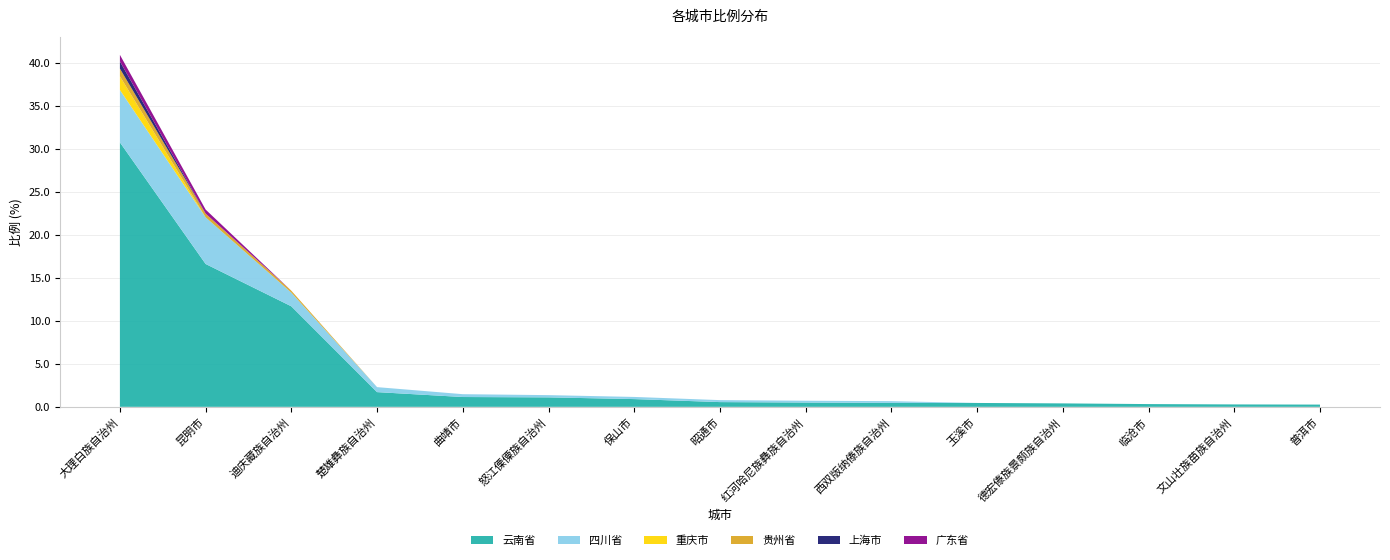

Reading left to right, list all the values displayed in this chart.

云南省: 大理白族自治州=30.7	昆明市=16.6	迪庆藏族自治州=11.7	楚雄彝族自治州=1.7	曲靖市=1.1	怒江傈僳族自治州=1.1	保山市=0.9	昭通市=0.6	红河哈尼族彝族自治州=0.5	西双版纳傣族自治州=0.5	玉溪市=0.5	德宏傣族景颇族自治州=0.4	临沧市=0.3	文山壮族苗族自治州=0.3	普洱市=0.3
四川省: 大理白族自治州=6.1	昆明市=5.4	迪庆藏族自治州=1.6	楚雄彝族自治州=0.6	曲靖市=0.3	怒江傈僳族自治州=0.3	保山市=0.2	昭通市=0.2	红河哈尼族彝族自治州=0.2	西双版纳傣族自治州=0.2	玉溪市=0.0	德宏傣族景颇族自治州=0.0	临沧市=0.0	文山壮族苗族自治州=0.0	普洱市=0.0
重庆市: 大理白族自治州=1.6	昆明市=0.0	迪庆藏族自治州=0.0	楚雄彝族自治州=0.0	曲靖市=0.0	怒江傈僳族自治州=0.0	保山市=0.0	昭通市=0.0	红河哈尼族彝族自治州=0.0	西双版纳傣族自治州=0.0	玉溪市=0.0	德宏傣族景颇族自治州=0.0	临沧市=0.0	文山壮族苗族自治州=0.0	普洱市=0.0
贵州省: 大理白族自治州=0.9	昆明市=0.4	迪庆藏族自治州=0.2	楚雄彝族自治州=0.0	曲靖市=0.0	怒江傈僳族自治州=0.0	保山市=0.0	昭通市=0.0	红河哈尼族彝族自治州=0.0	西双版纳傣族自治州=0.0	玉溪市=0.0	德宏傣族景颇族自治州=0.0	临沧市=0.0	文山壮族苗族自治州=0.0	普洱市=0.0
上海市: 大理白族自治州=0.8	昆明市=0.0	迪庆藏族自治州=0.0	楚雄彝族自治州=0.0	曲靖市=0.0	怒江傈僳族自治州=0.0	保山市=0.0	昭通市=0.0	红河哈尼族彝族自治州=0.0	西双版纳傣族自治州=0.0	玉溪市=0.0	德宏傣族景颇族自治州=0.0	临沧市=0.0	文山壮族苗族自治州=0.0	普洱市=0.0
广东省: 大理白族自治州=0.8	昆明市=0.5	迪庆藏族自治州=0.0	楚雄彝族自治州=0.0	曲靖市=0.0	怒江傈僳族自治州=0.0	保山市=0.0	昭通市=0.0	红河哈尼族彝族自治州=0.0	西双版纳傣族自治州=0.0	玉溪市=0.0	德宏傣族景颇族自治州=0.0	临沧市=0.0	文山壮族苗族自治州=0.0	普洱市=0.0